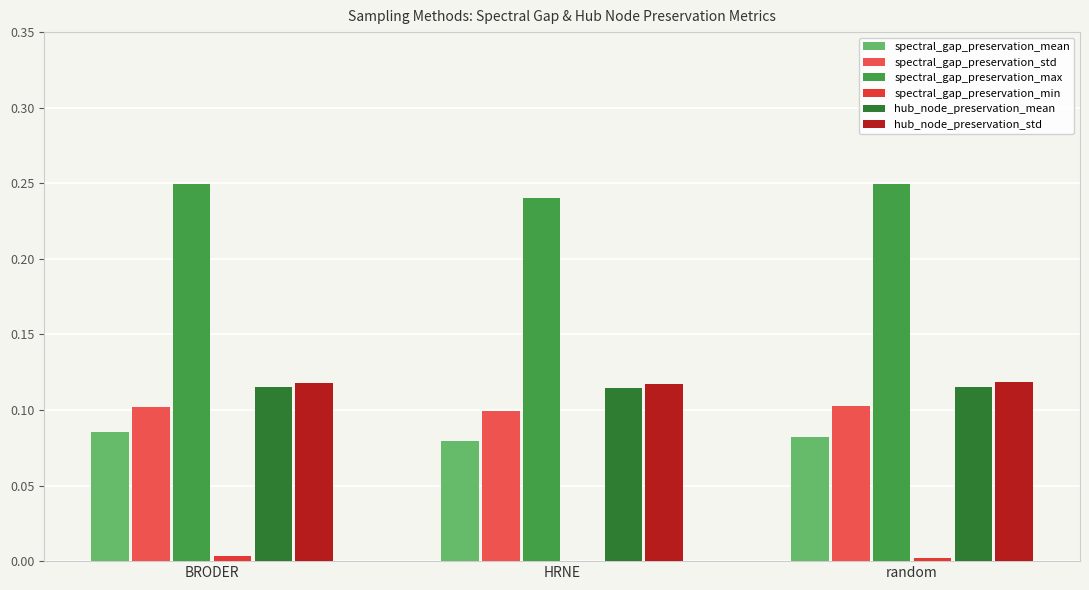

Count the number of categories in the chart.

3